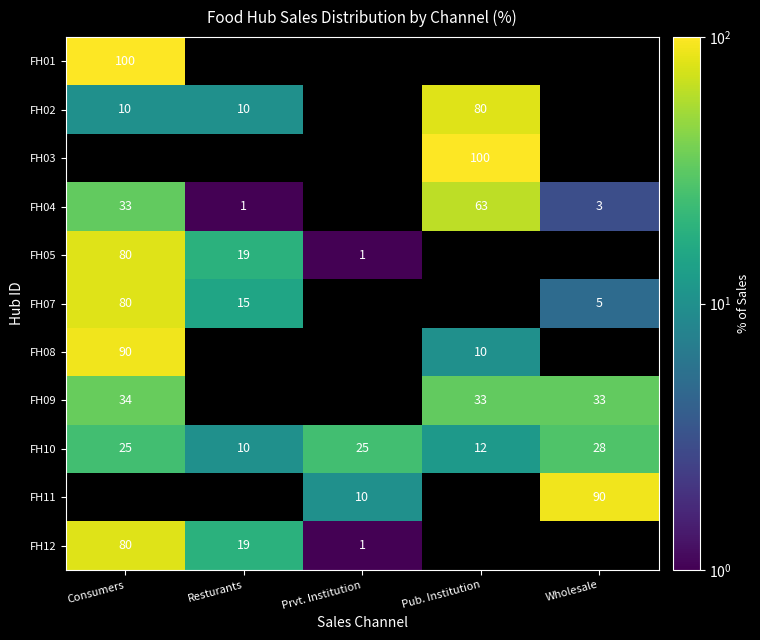

Which label corresponds to the largest value in the chart?

Consumers